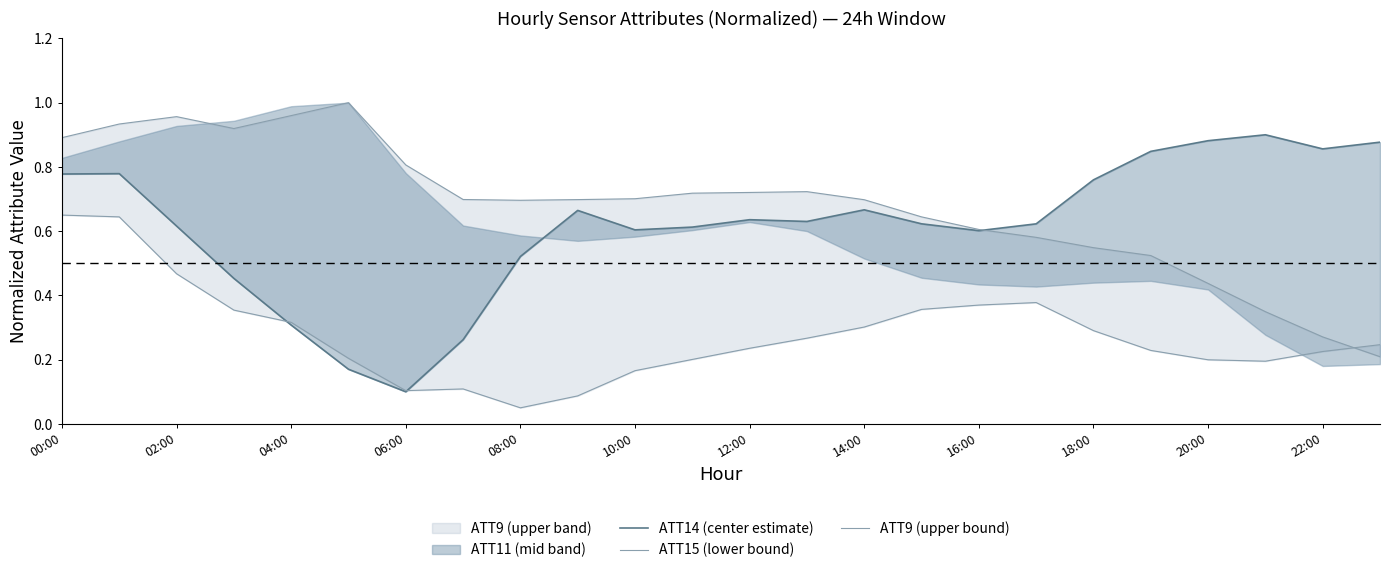

What is the difference between the highest and lowest values at 15?

0.3